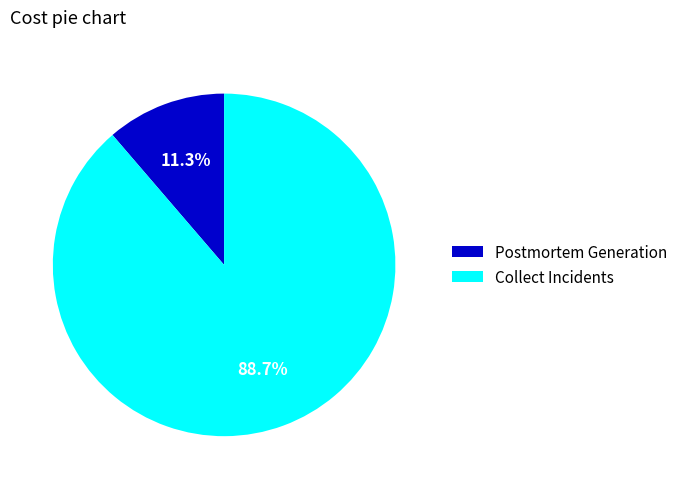

Does Collect Incidents represent more than half of the total?

Yes